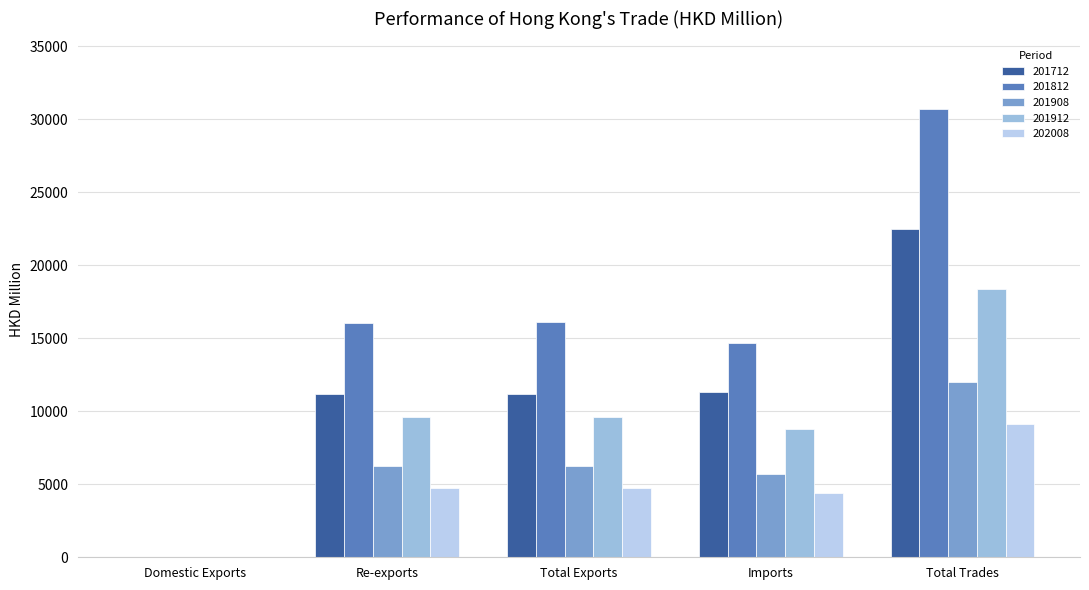

What is the label of the 2nd bar from the right?

Imports